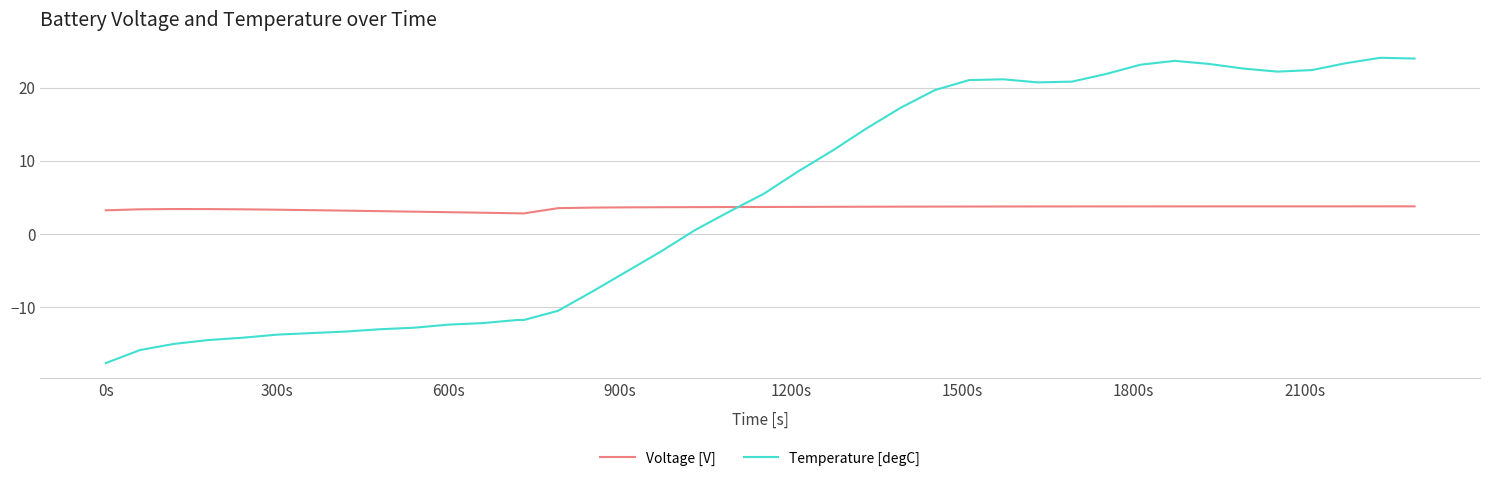

List the series in order of their peak value, highest first.

Temperature [degC], Voltage [V]